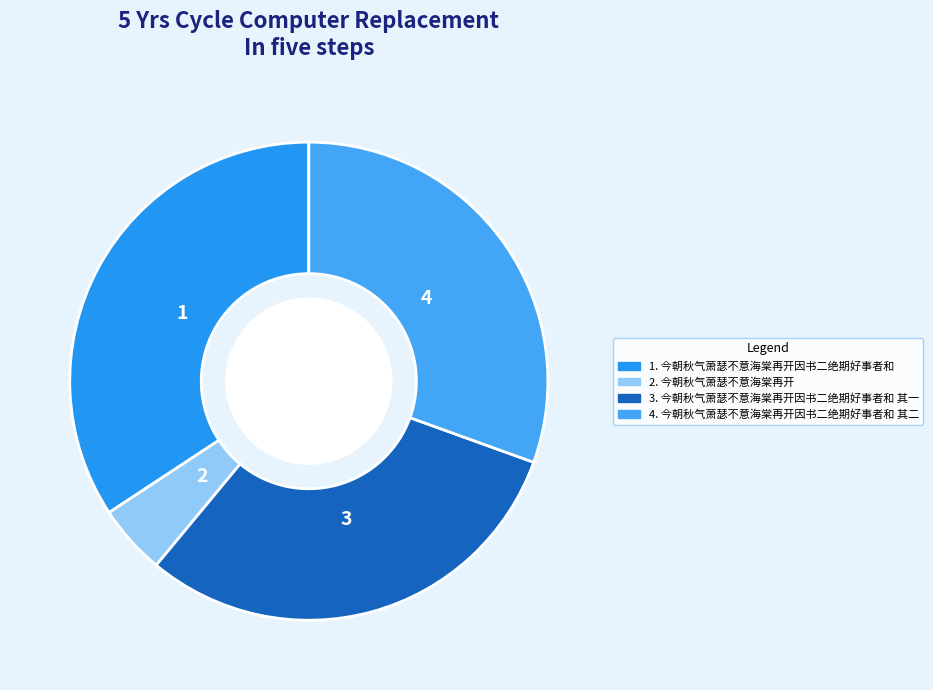

Count the number of slices in the pie.

4